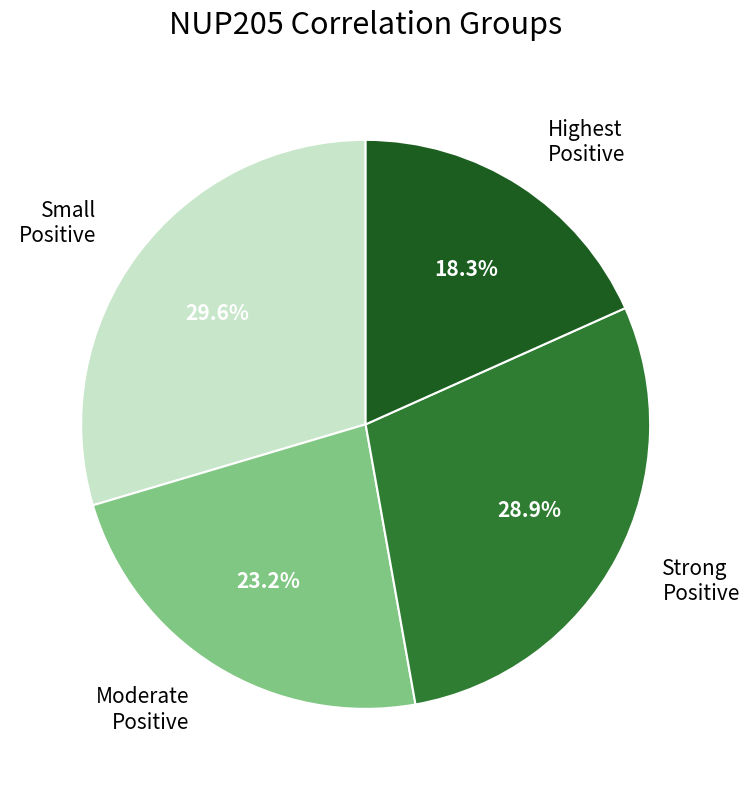

Rank the categories by value from highest to lowest.

Small Positive, Strong Positive, Moderate Positive, Highest Positive